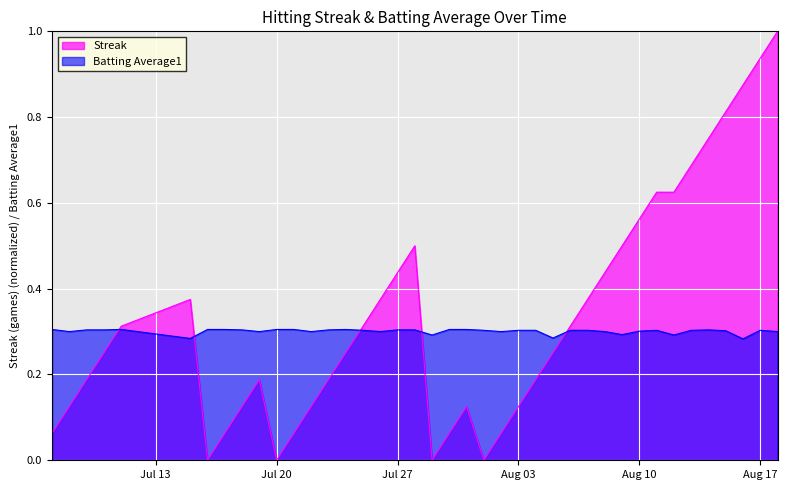

Which series has the widest spread of values?

Streak